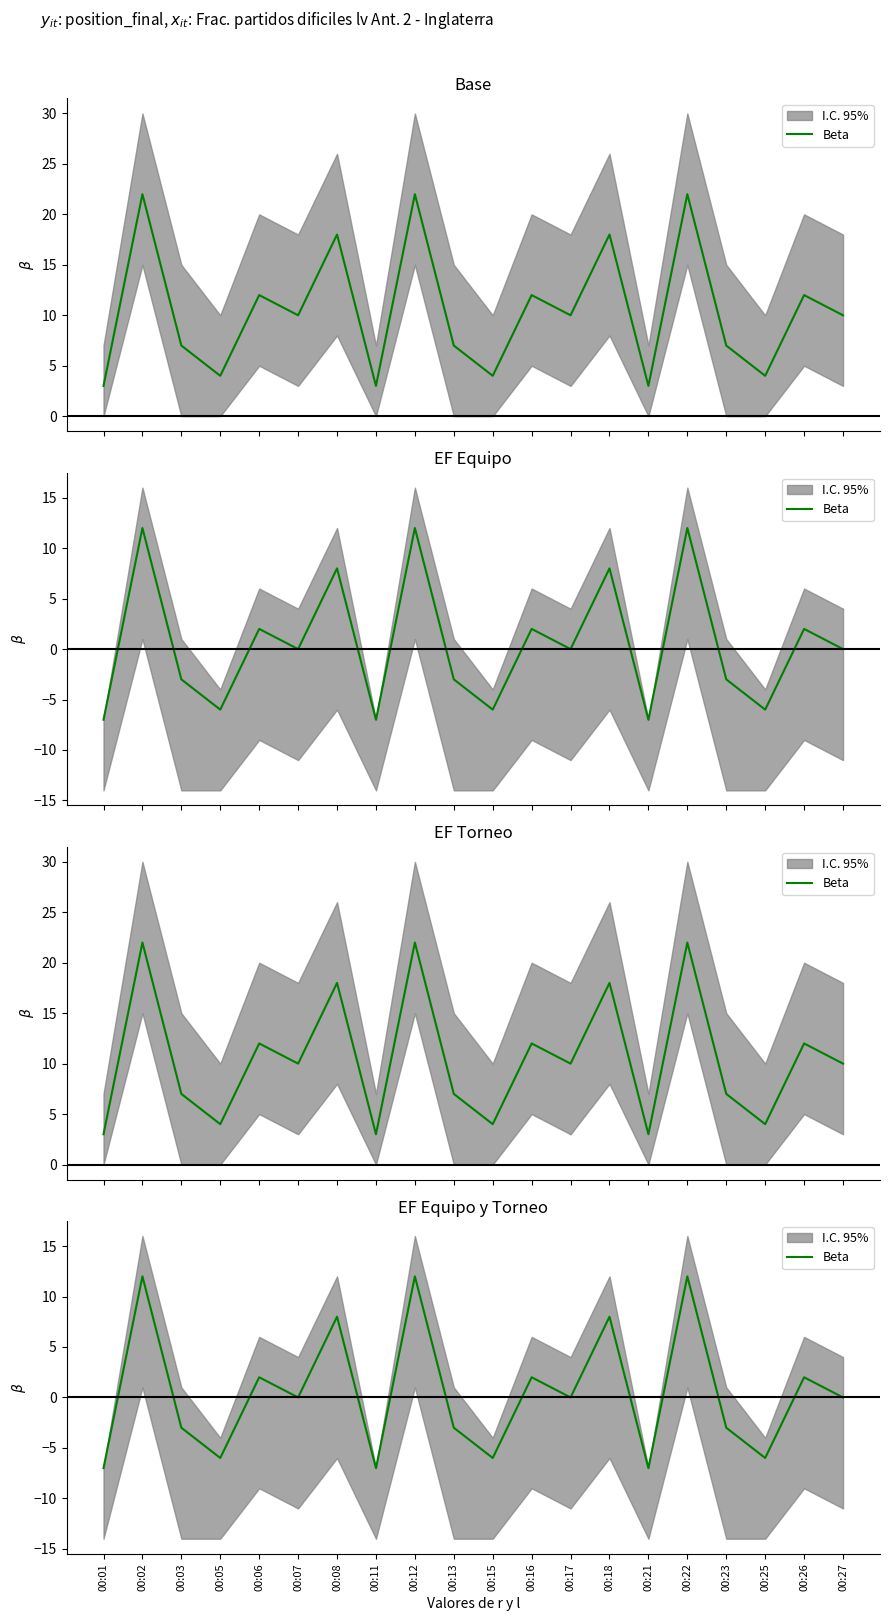

Rank the categories by value from lowest to highest.

00:01, 00:11, 00:21, 00:05, 00:15, 00:25, 00:03, 00:13, 00:23, 00:07, 00:17, 00:27, 00:06, 00:16, 00:26, 00:08, 00:18, 00:02, 00:12, 00:22